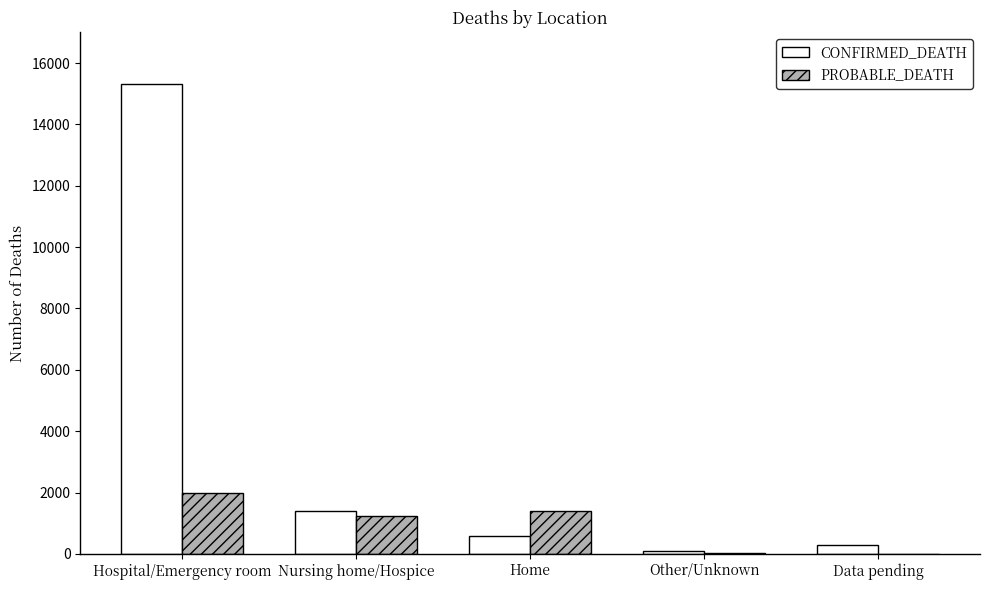

What is the sum of the PROBABLE_DEATH values at Home and Hospital/Emergency room?

3407